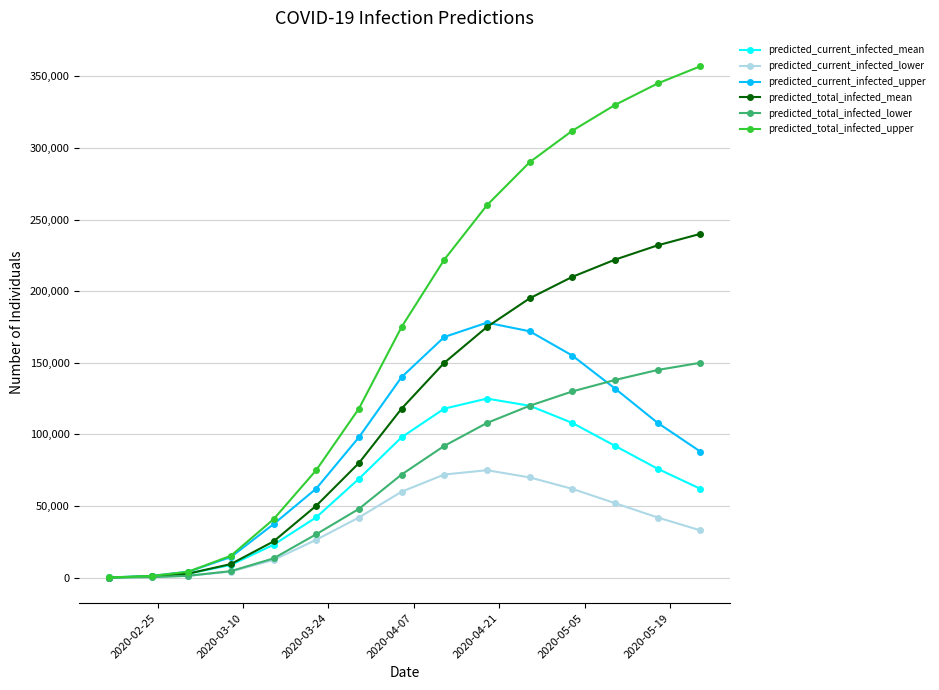

What are all the series names shown in the legend?

predicted_current_infected_mean, predicted_current_infected_lower, predicted_current_infected_upper, predicted_total_infected_mean, predicted_total_infected_lower, predicted_total_infected_upper